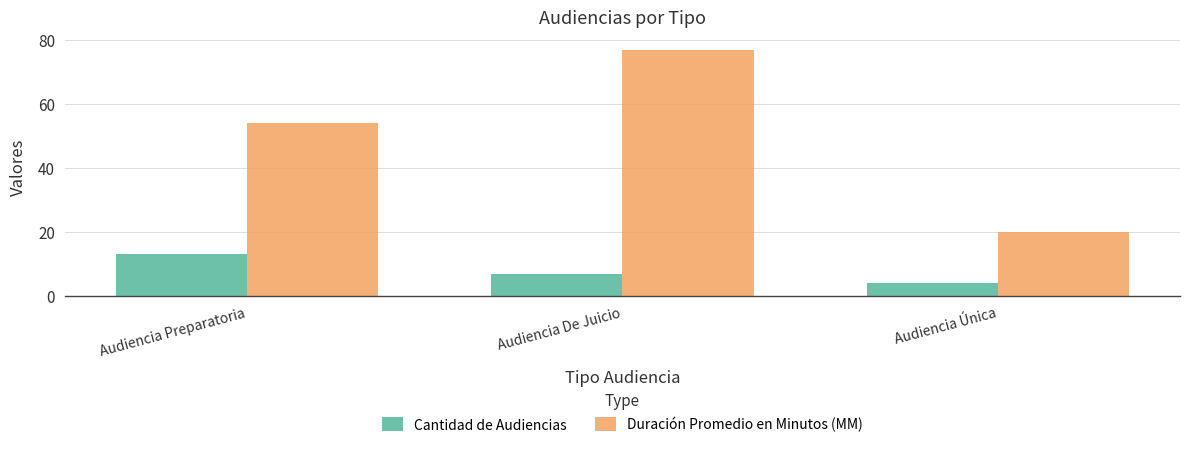

What are all the series names shown in the legend?

Cantidad de Audiencias, Duración Promedio en Minutos (MM)